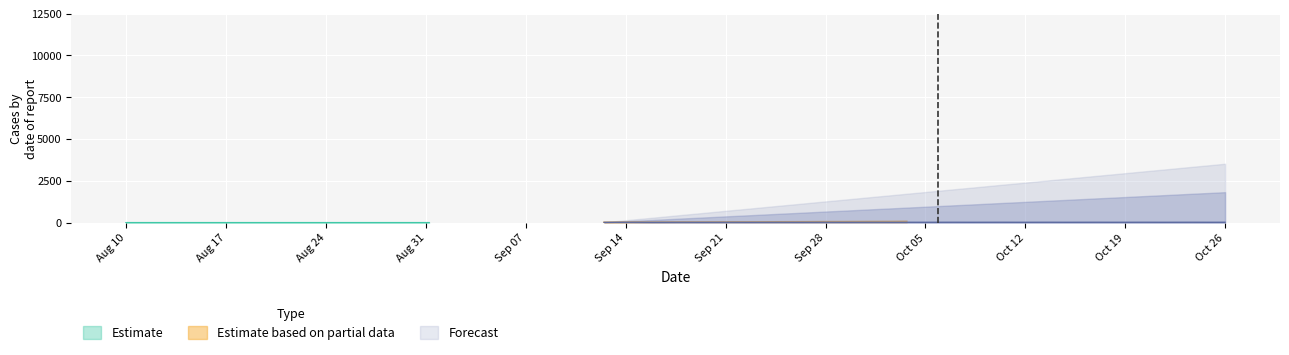

The Forecast series shows 24 at 40. True or false?

True